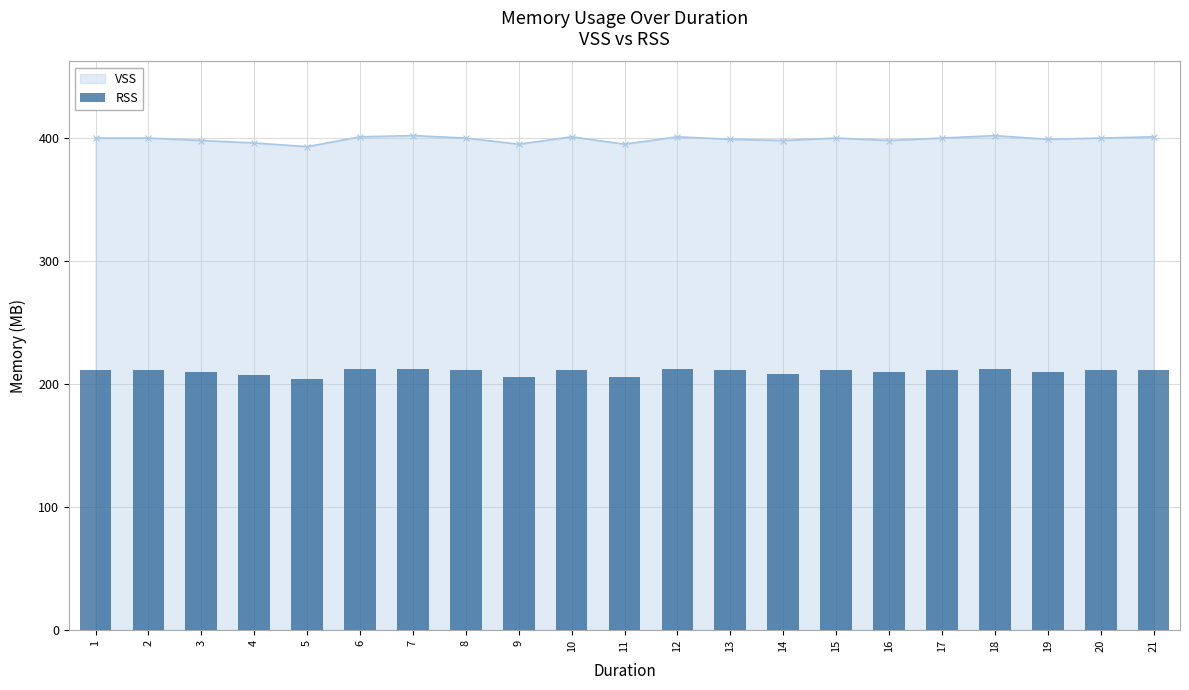

List the labels in order of value, smallest first.

5, 9, 11, 4, 14, 3, 16, 19, 1, 2, 8, 10, 13, 15, 17, 20, 21, 6, 7, 12, 18